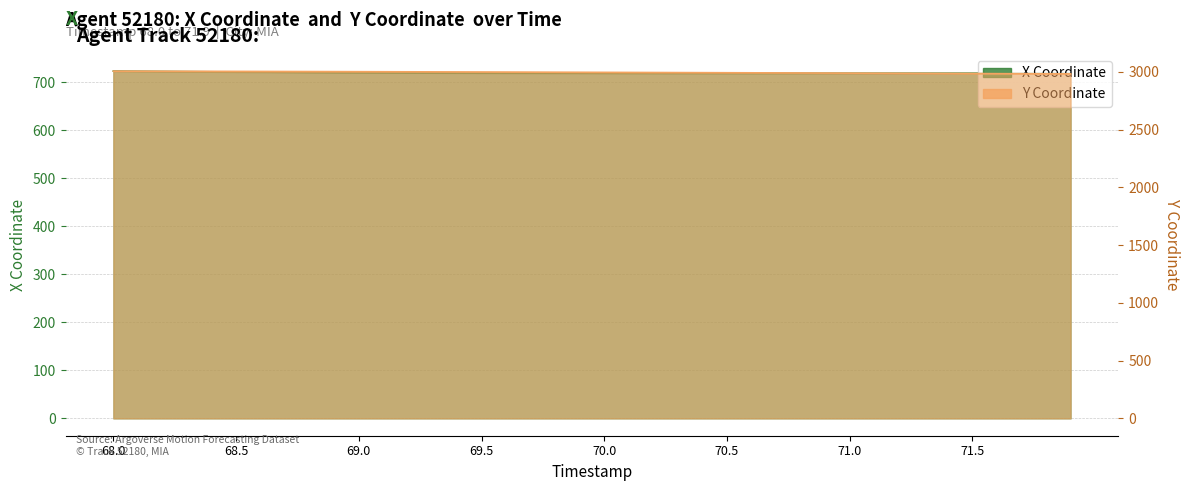

What is the difference between the maximum and minimum values in the X series?

4.5